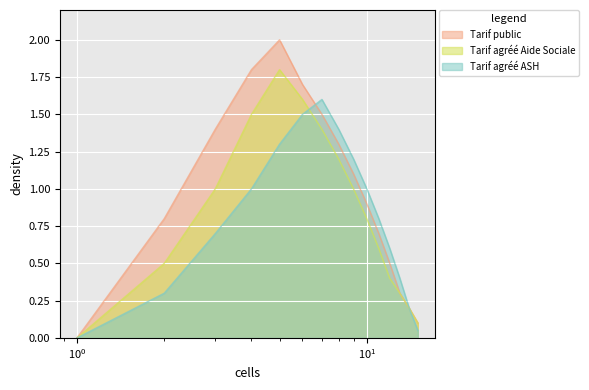

What are all the series names shown in the legend?

Tarif public, Tarif agréé Aide Sociale, Tarif agréé ASH